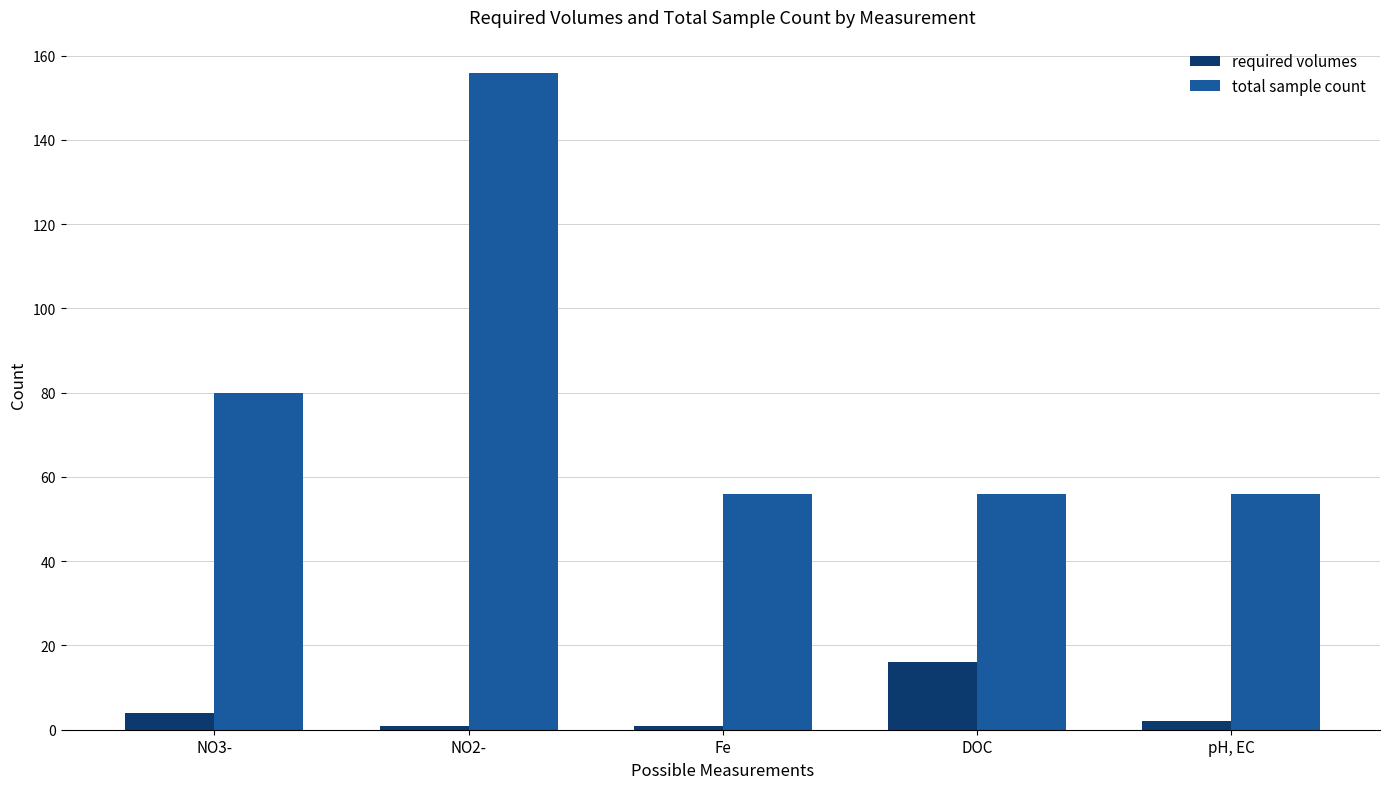

What are all the series names shown in the legend?

required volumes, total sample count